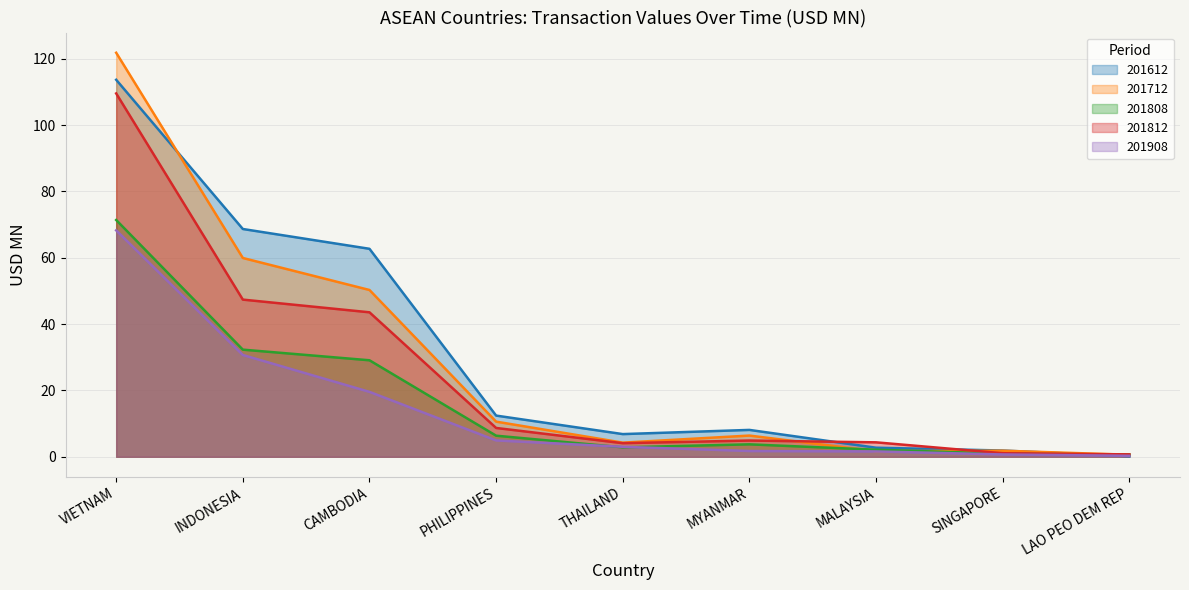

What is the total value across all series at INDONESIA?

239.0